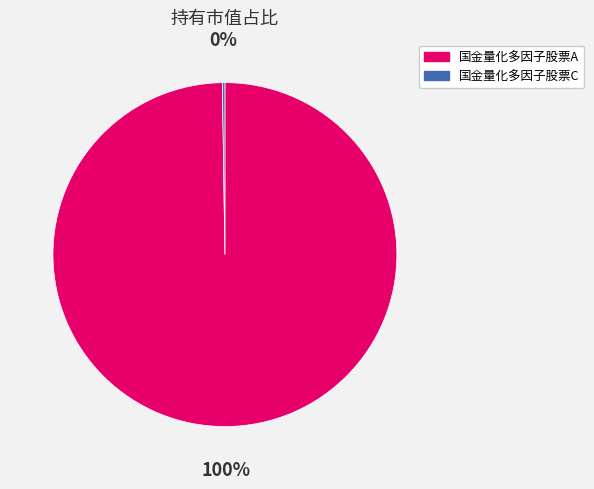

To the nearest percent, what is the difference between the largest and smallest slice percentages?

100%